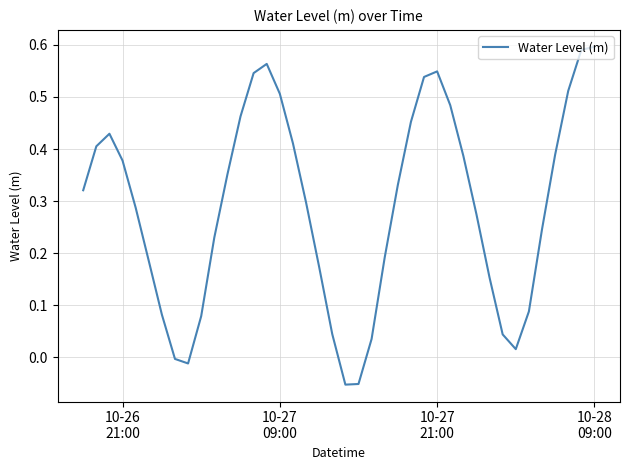

How many series are shown in this chart?

1